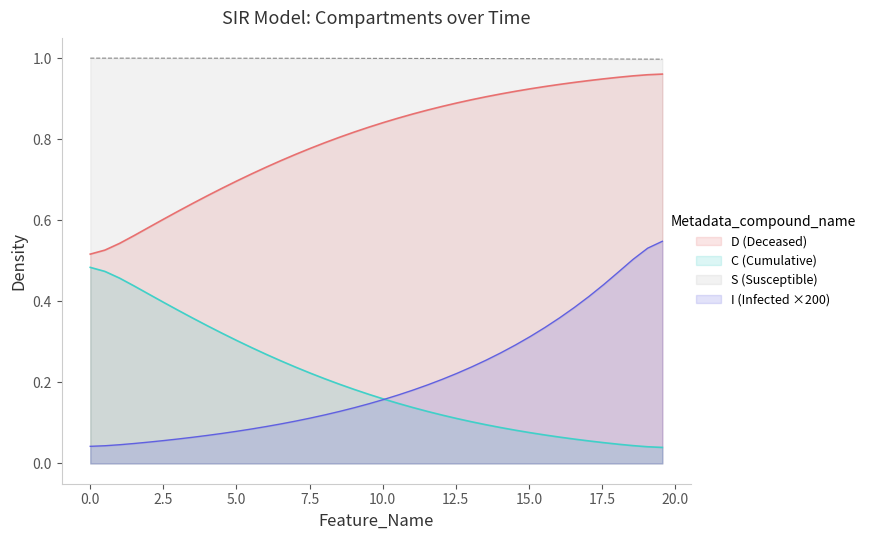

True or false: C and I intersect in this chart.

False